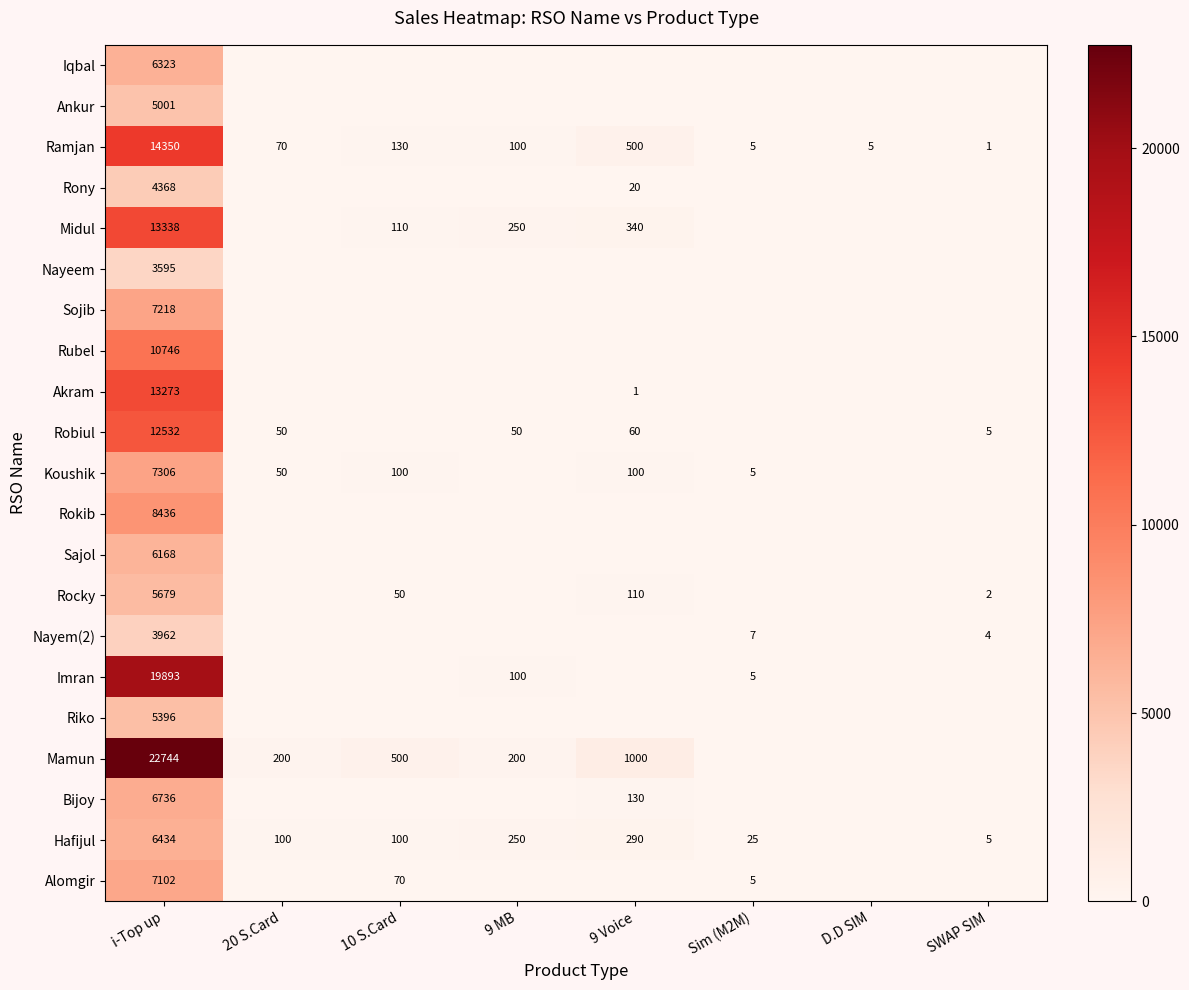

The Mamun series shows 100 at 10 S.Card. True or false?

False